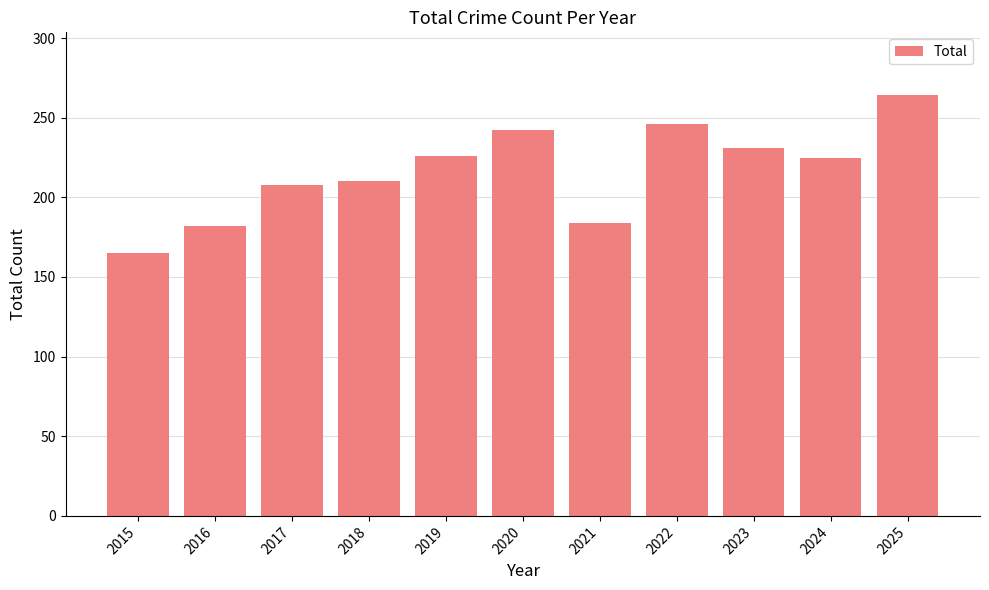

Are the bars grouped side by side (vs. stacked)?

No